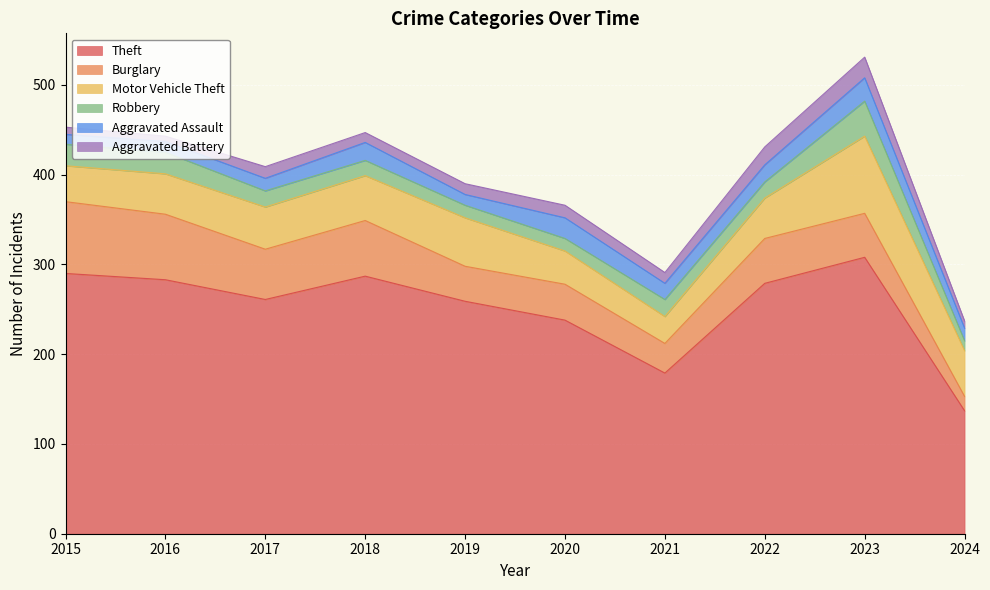

Which category has the lowest value across all series?

2016